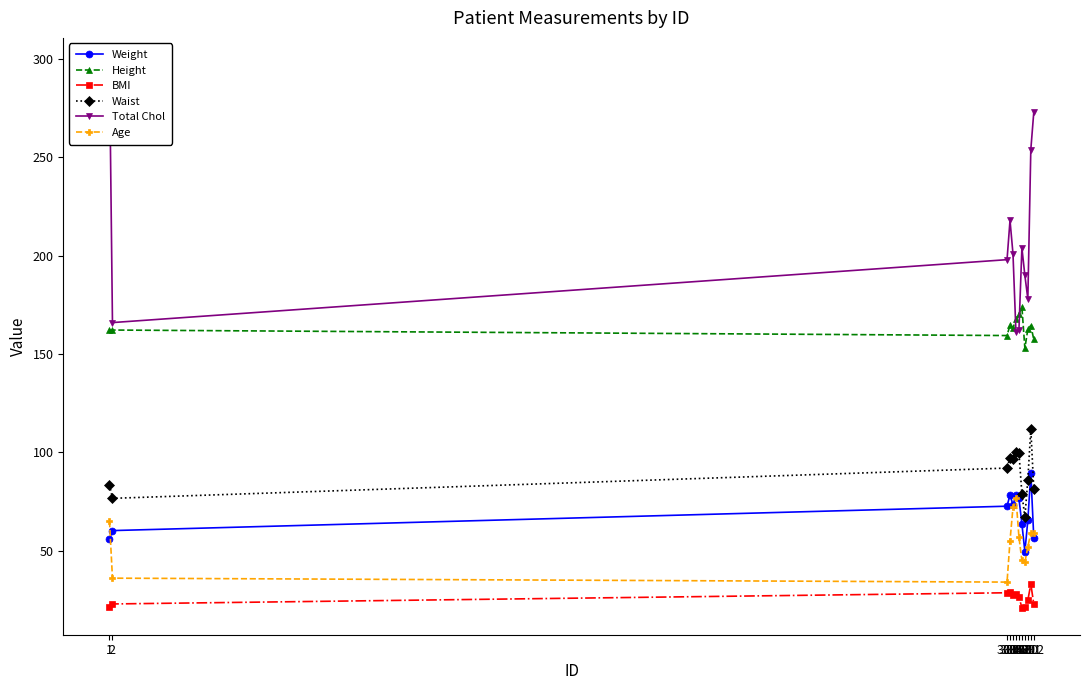

Reading left to right, what are all the values shown in this chart?

Weight: 56.0	60.2	72.6	78.4	73.2	78.1	76.6	63.6	49.5	65.4	89.4	56.5
Height: 162.1	162.2	159.4	164.7	163.3	167.6	170.3	173.9	153.0	162.6	164.5	157.4
BMI: 21.3	22.9	28.6	28.9	27.4	27.8	26.4	21.0	21.1	24.7	33.0	22.8
Waist: 83.6	76.6	92.0	97.3	96.5	100.4	99.9	79.0	67.0	86.1	111.9	81.5
Total Chol: 297.0	166.0	198.0	218.0	201.0	161.0	162.0	204.0	190.0	178.0	254.0	273.0
Age: 65.0	36.0	34.0	55.0	72.0	77.0	57.0	45.0	44.0	52.0	59.0	59.0